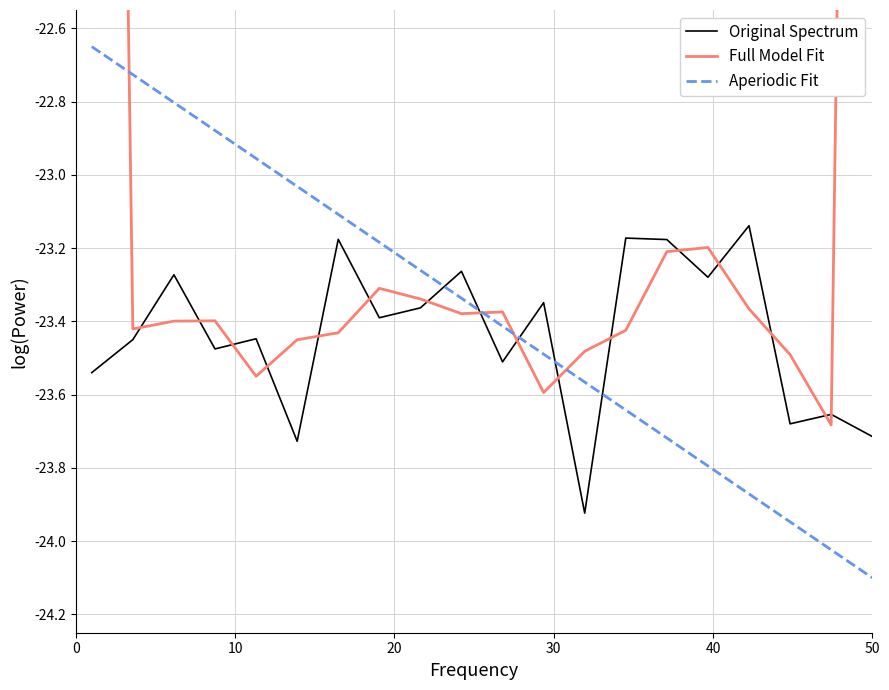

At how many categories does at least one series exceed -16?

2